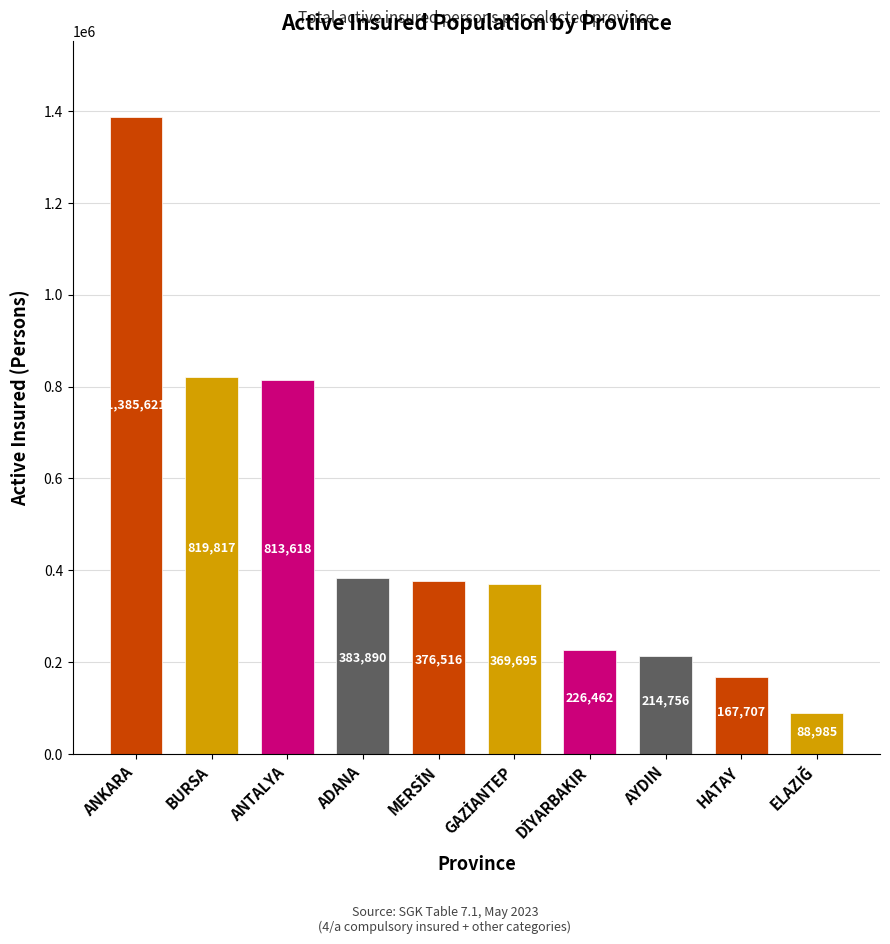

What is the difference between the maximum and minimum values?

1296636